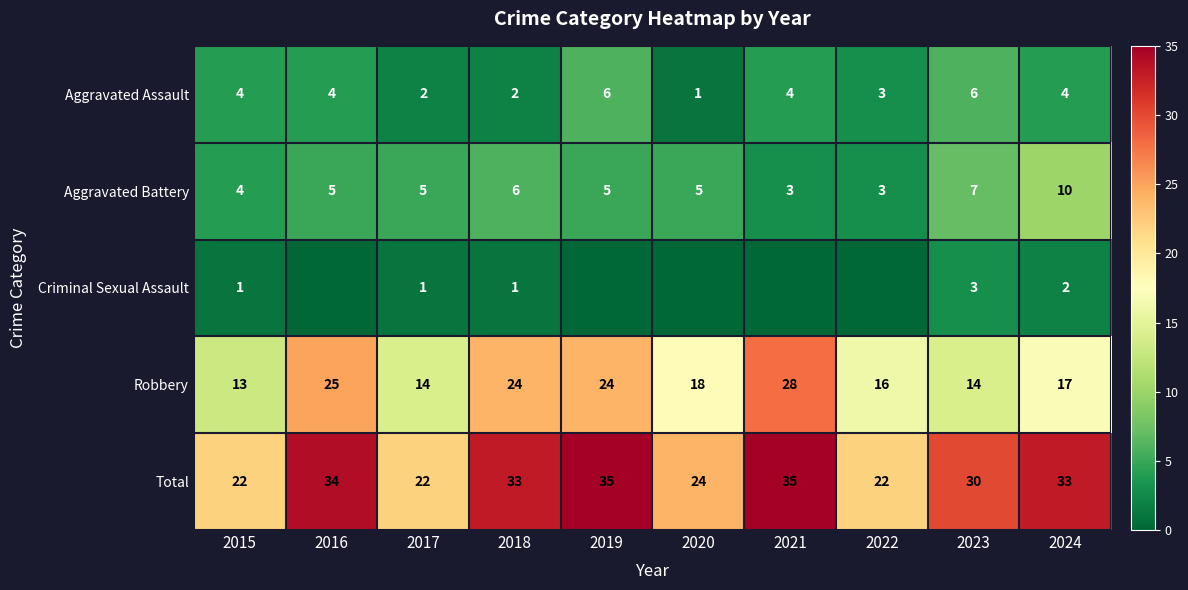

At which label is Aggravated Battery closest to 6?

2018